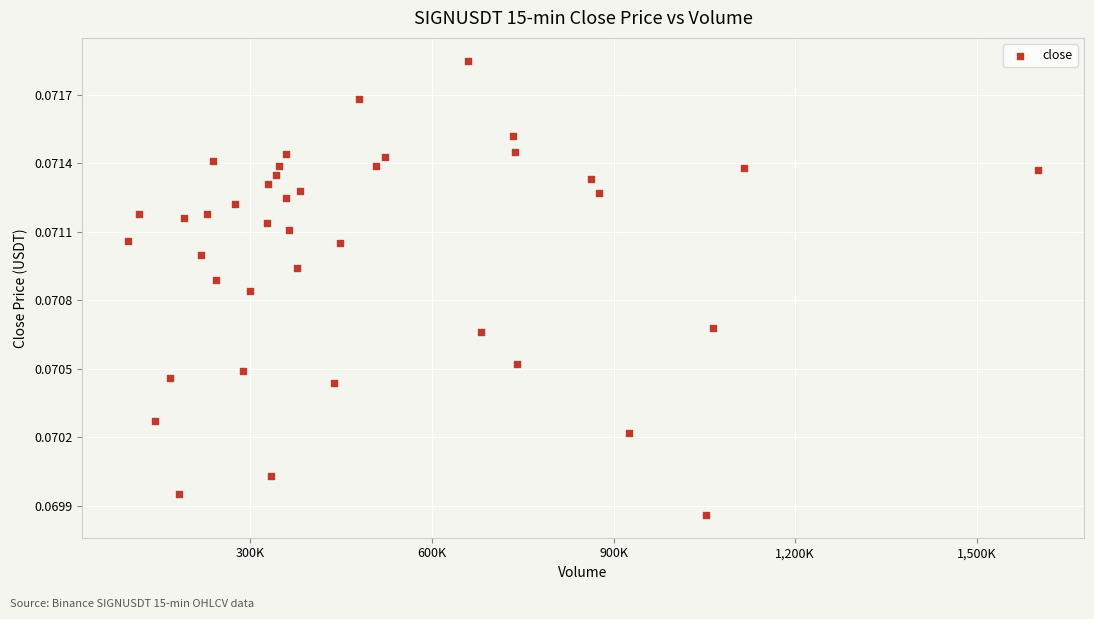

What is the range of X values (max minus min)?

1504570.0